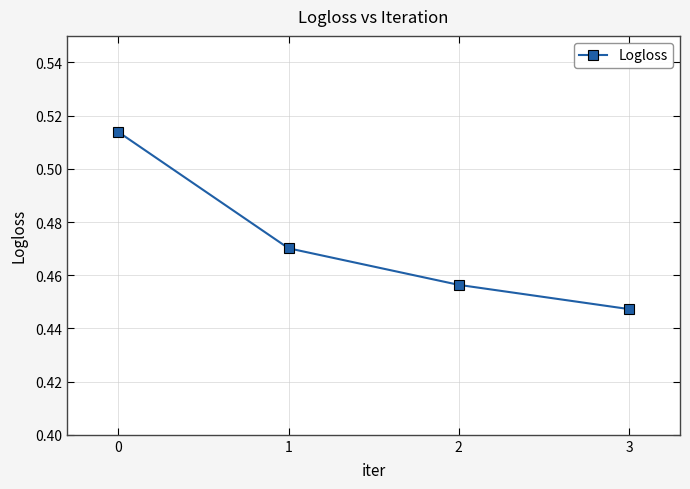

What is the difference between the maximum and second lowest values?

0.1